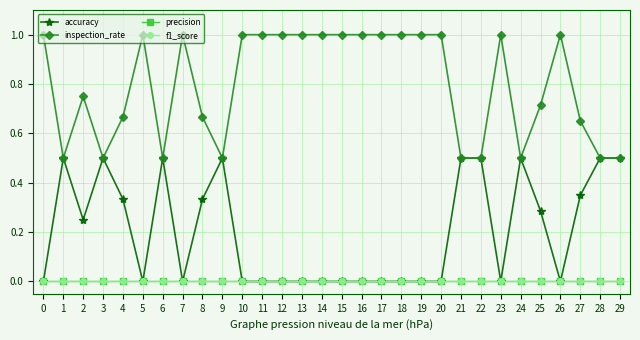

How many lines are shown in the chart?

4